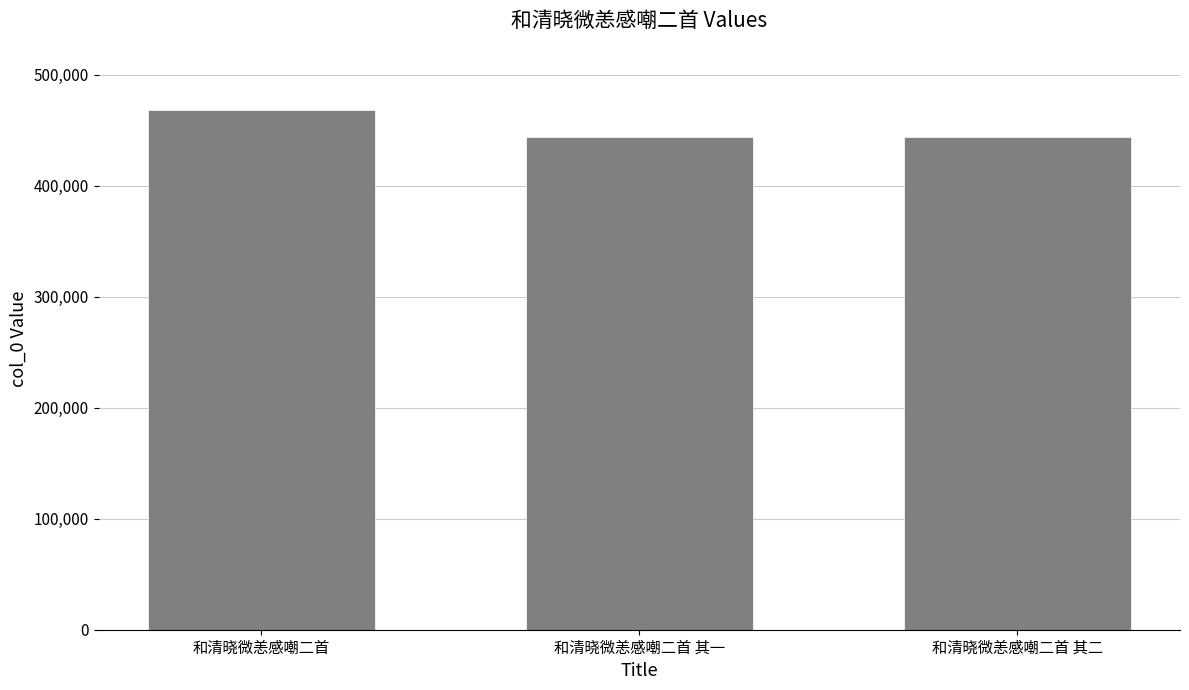

How many distinct data groups are displayed?

1